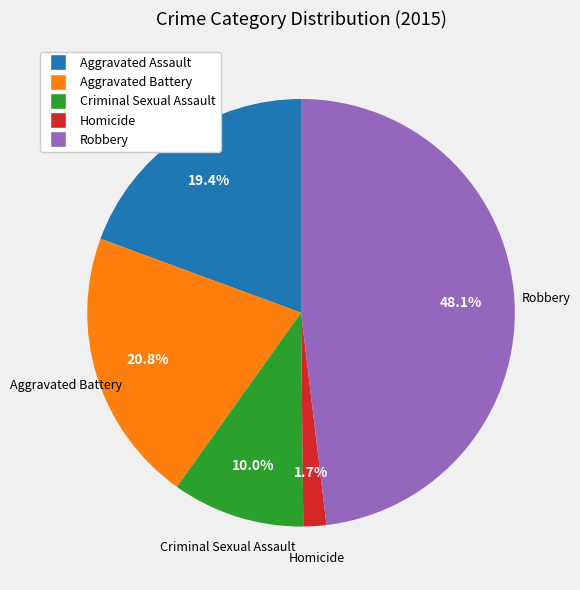

Between Aggravated Assault and Criminal Sexual Assault, which is larger?

Aggravated Assault